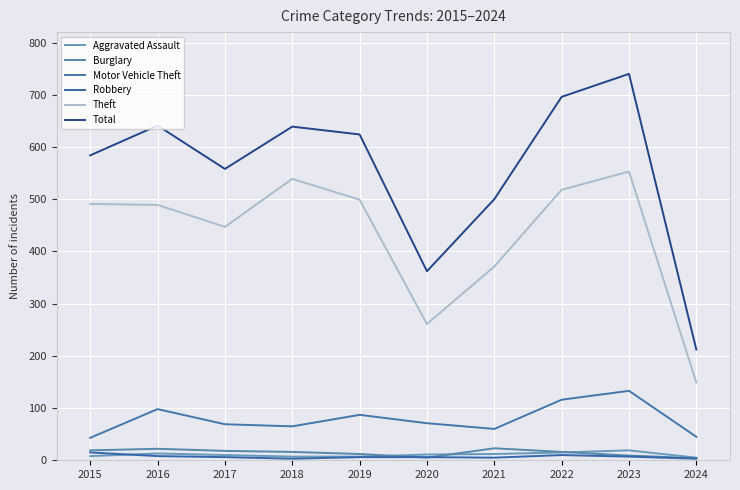

What is the value of the Motor Vehicle Theft point at the 1st from the left?

43